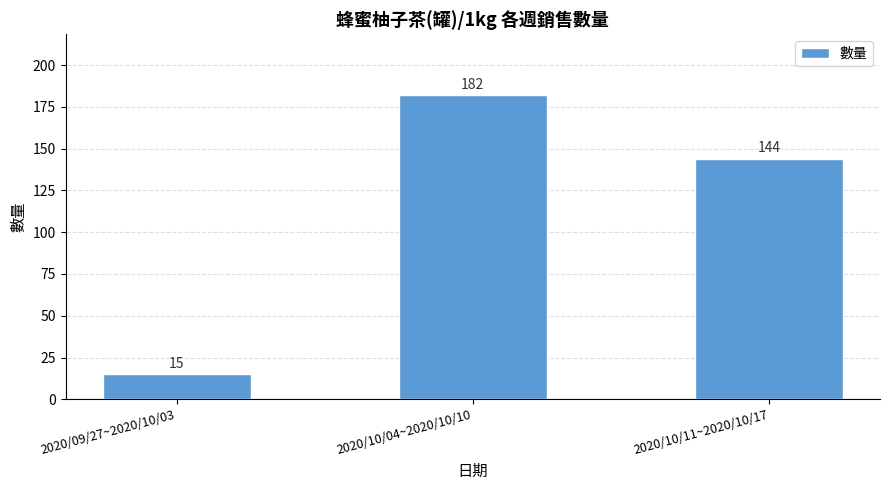

Rank the categories by value from lowest to highest.

2020/09/27~2020/10/03, 2020/10/11~2020/10/17, 2020/10/04~2020/10/10